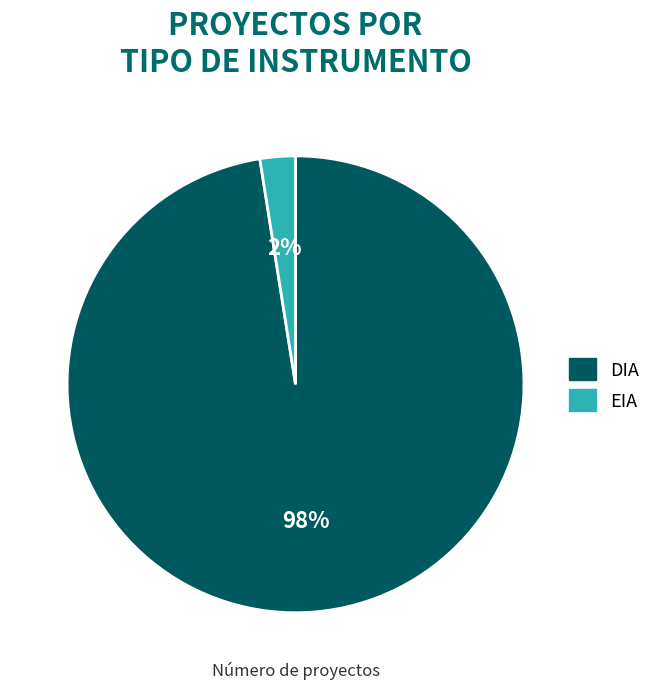

Which slice is the smallest?

EIA